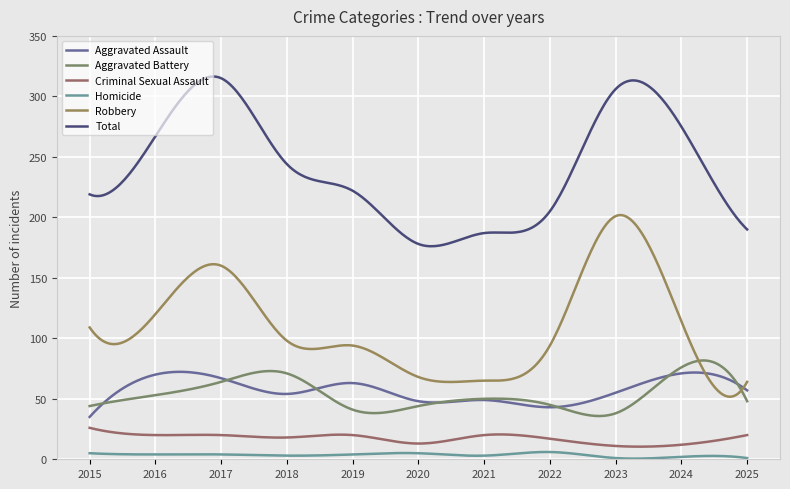

What is the value of the Aggravated Battery point at the 1st from the left?

44